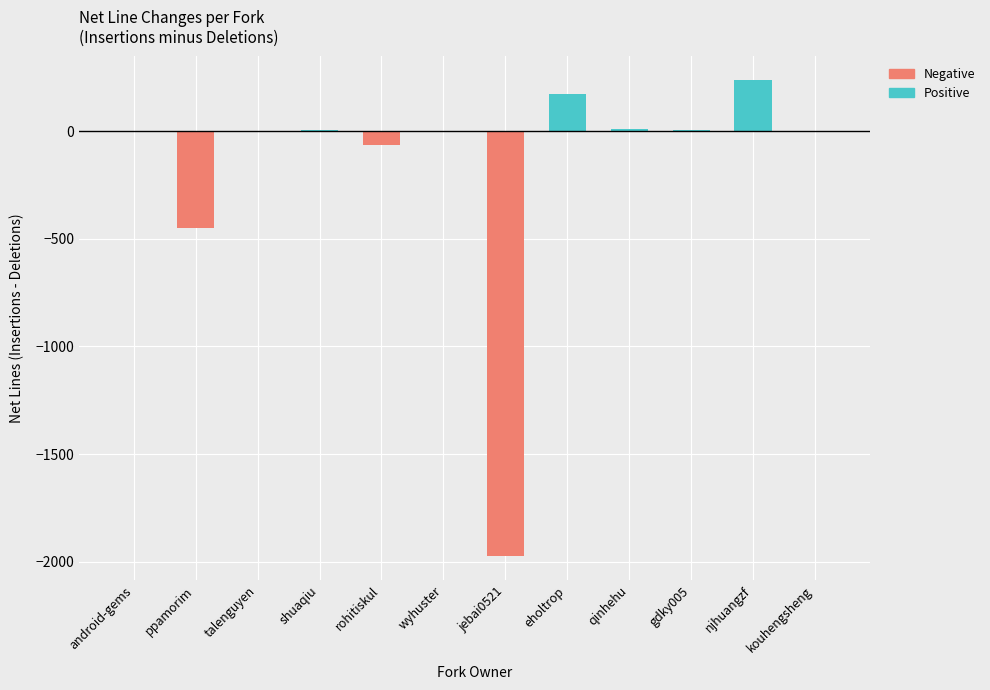

Which has a higher value, rohitiskul or eholtrop?

eholtrop